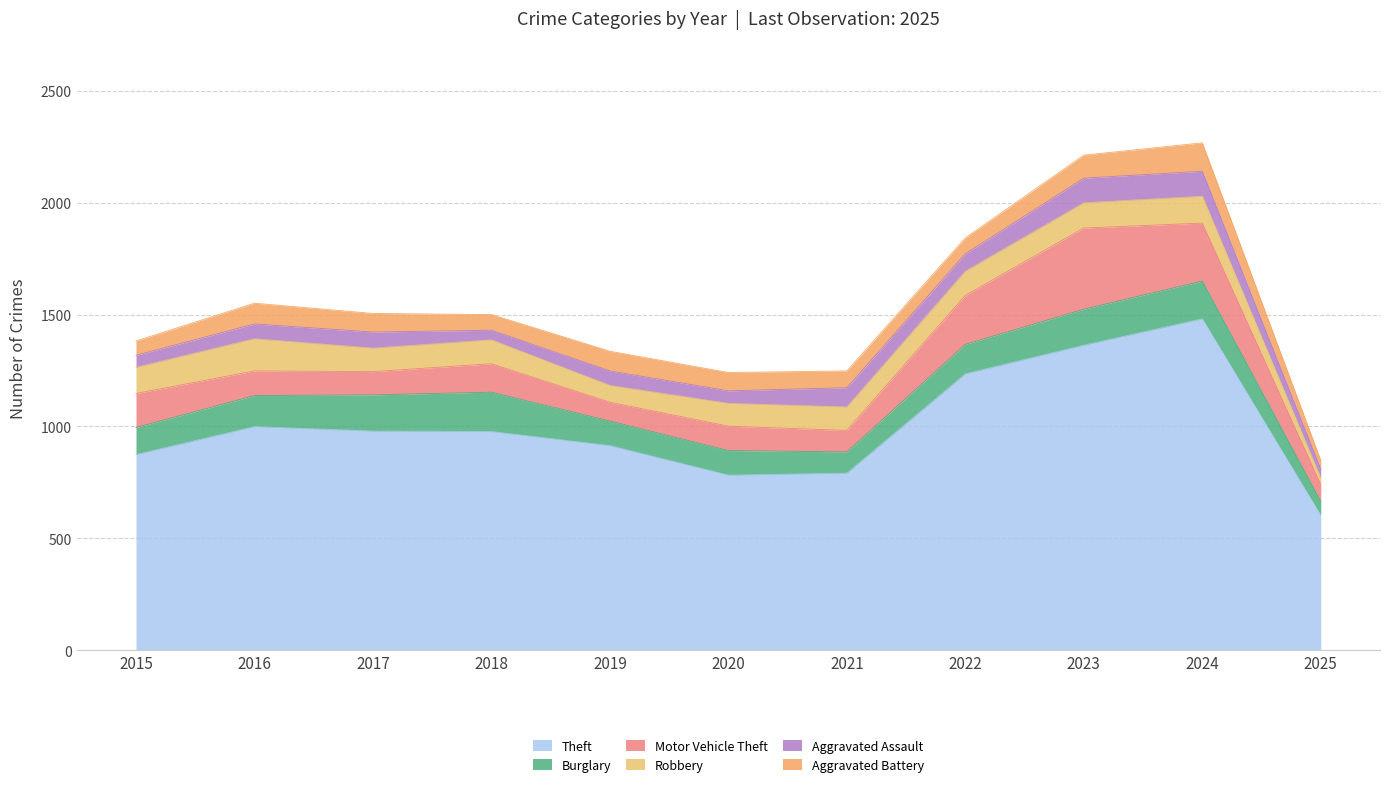

Reading right to left, extract all data points from this chart.

Theft: 602	1481	1363	1235	791	782	914	977	979	999	874
Burglary: 63	169	161	132	95	110	110	176	162	139	121
Motor Vehicle Theft: 75	259	363	219	96	109	84	127	104	110	152
Robbery: 29	120	113	108	105	102	75	107	105	144	117
Aggravated Assault: 40	112	110	78	86	56	65	43	72	66	54
Aggravated Battery: 39	127	103	71	75	82	88	70	83	93	64